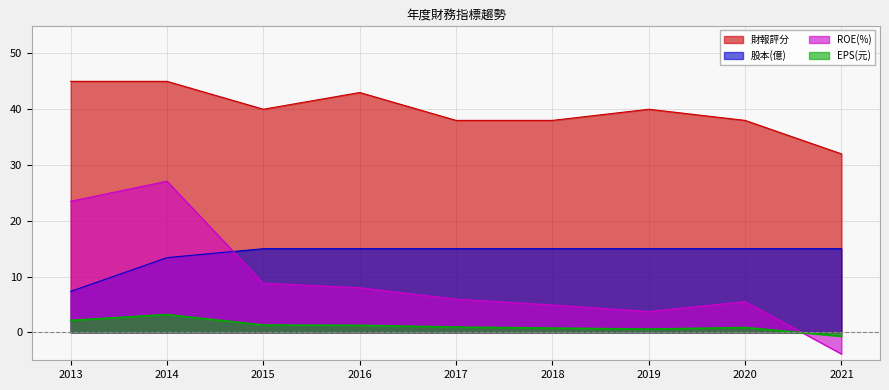

List the series in order of their peak value, lowest first.

EPS(元), 股本(億), ROE(%), 財報評分